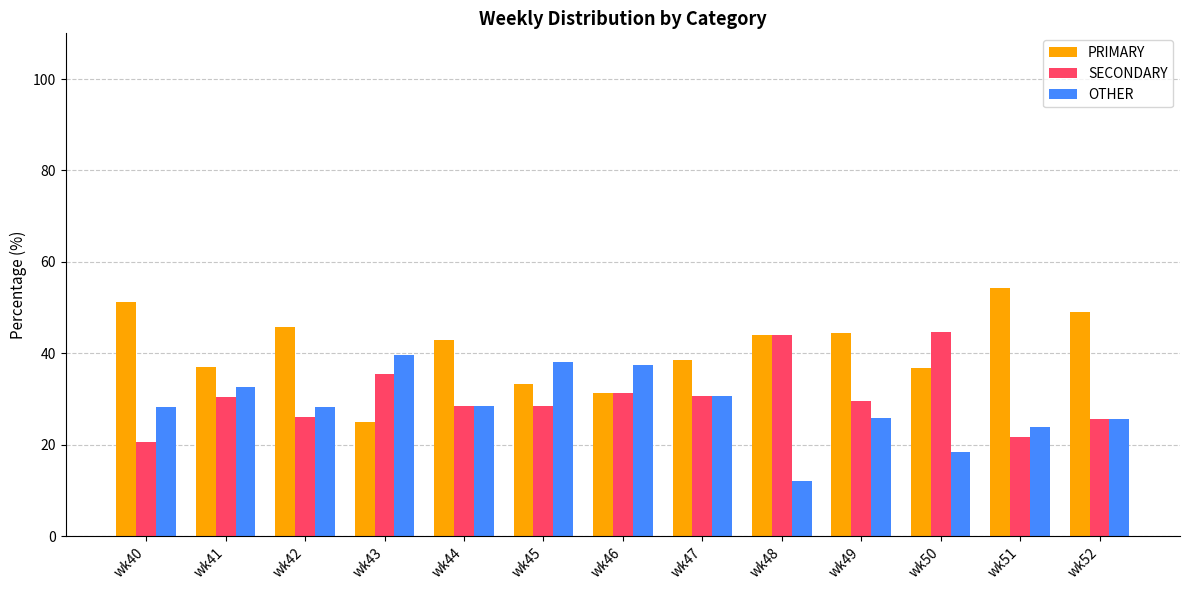

What is the spread (max minus min) of values at wk49?

18.5